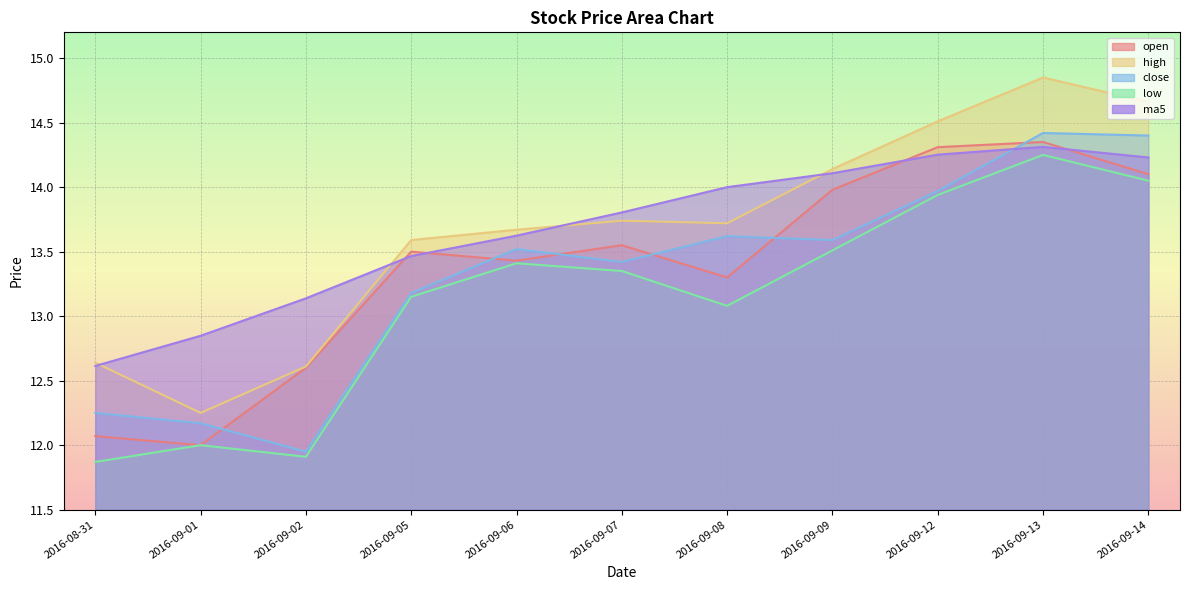

The open series shows 14.1 at 2016-09-14. True or false?

True